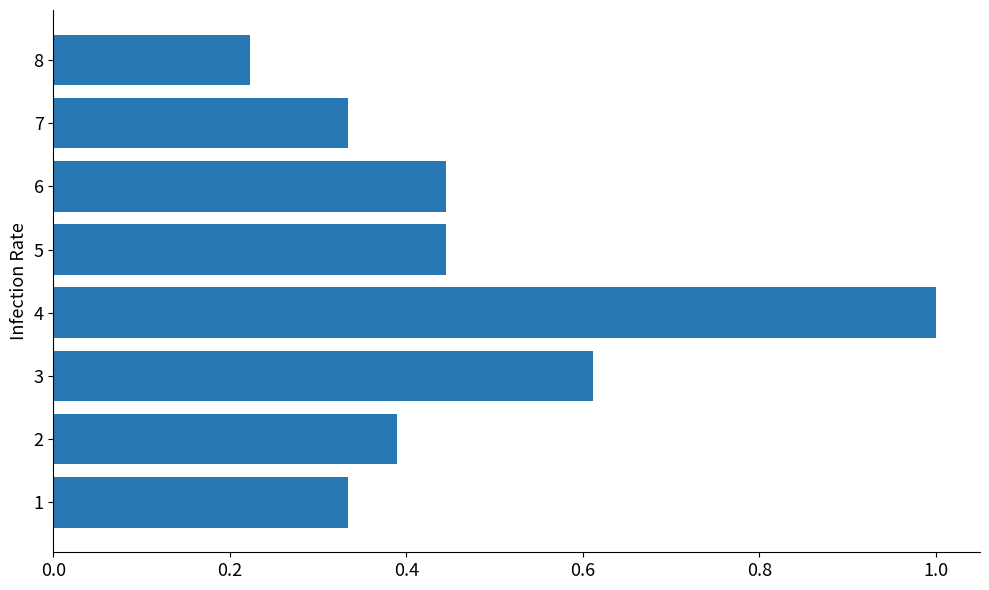

What is the sum of all values?

3.8